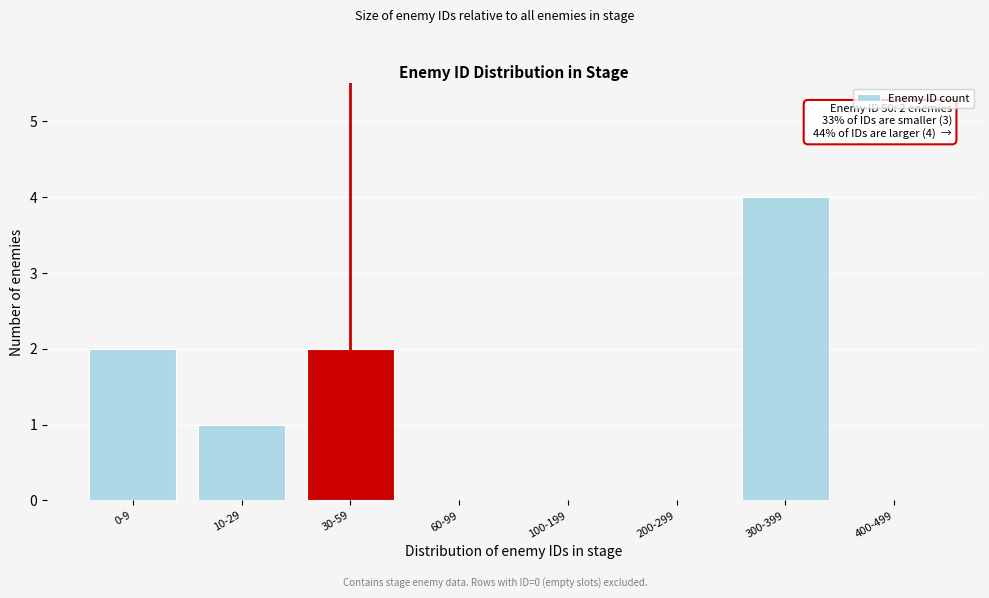

Reading right to left, what are all the values shown in this chart?

400-499=0	300-399=4	200-299=0	100-199=0	60-99=0	30-59=2	10-29=1	0-9=2